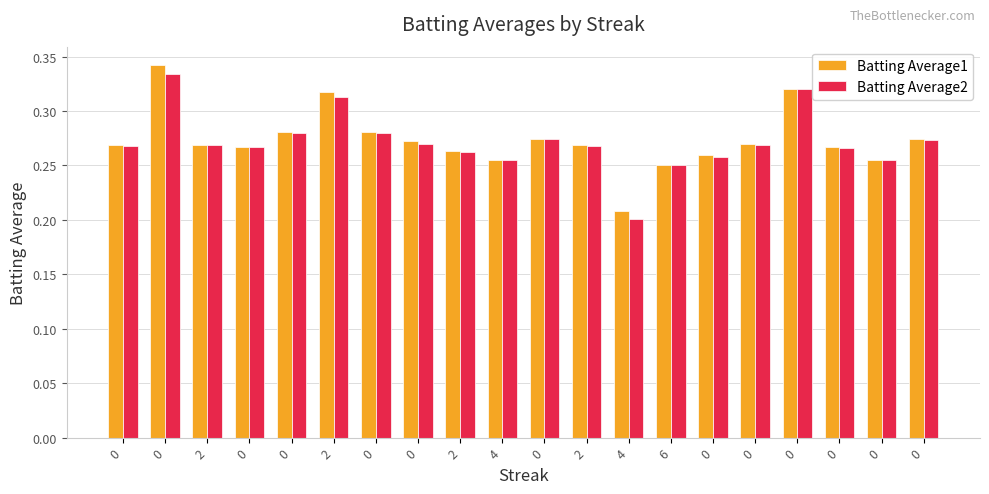

Is it true that Batting Average2 equals 0.4 at 4?

False